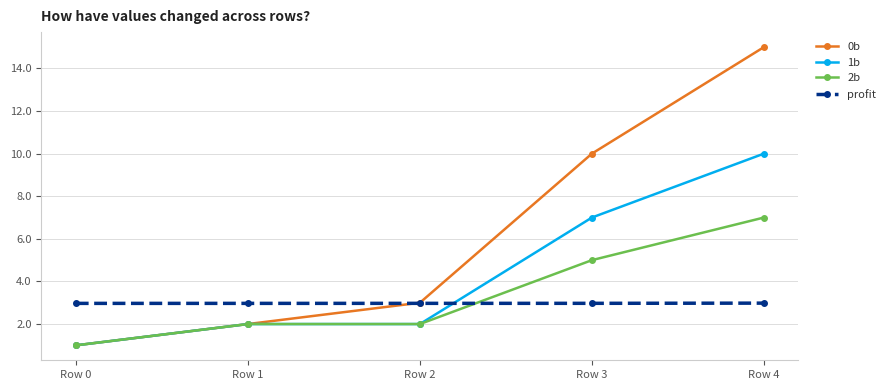

What is the difference between the highest and lowest values at Row 3?

7.0